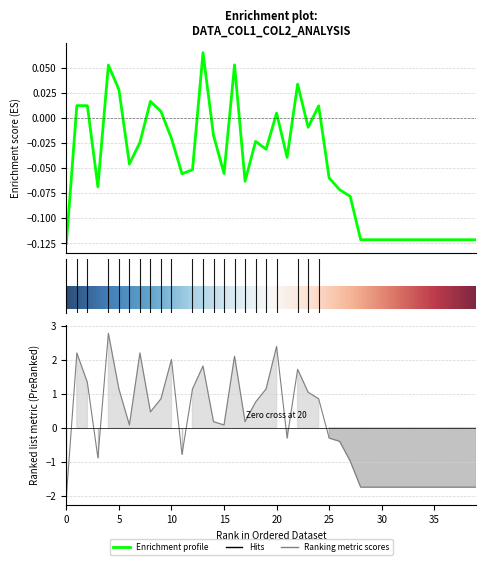

Reading right to left, transcribe all the data shown in this chart.

col_2: -0.1	-0.1	-0.1	-0.1	-0.1	-0.1	-0.1	-0.1	-0.1	-0.1	-0.1	-0.1	-0.1	-0.1	-0.1	0.0	-0.0	0.0	-0.0	0.0	-0.0	-0.0	-0.1	0.1	-0.1	-0.0	0.1	-0.1	-0.1	-0.0	0.0	0.0	-0.0	-0.0	0.0	0.1	-0.1	0.0	0.0	-0.1
col_1: -1.7	-1.7	-1.7	-1.7	-1.7	-1.7	-1.7	-1.7	-1.7	-1.7	-1.7	-1.7	-1.0	-0.4	-0.3	0.9	1.0	1.7	-0.3	2.4	1.1	0.8	0.2	2.1	0.1	0.2	1.8	1.1	-0.8	2.0	0.9	0.5	2.2	0.1	1.1	2.8	-0.9	1.3	2.2	-2.0